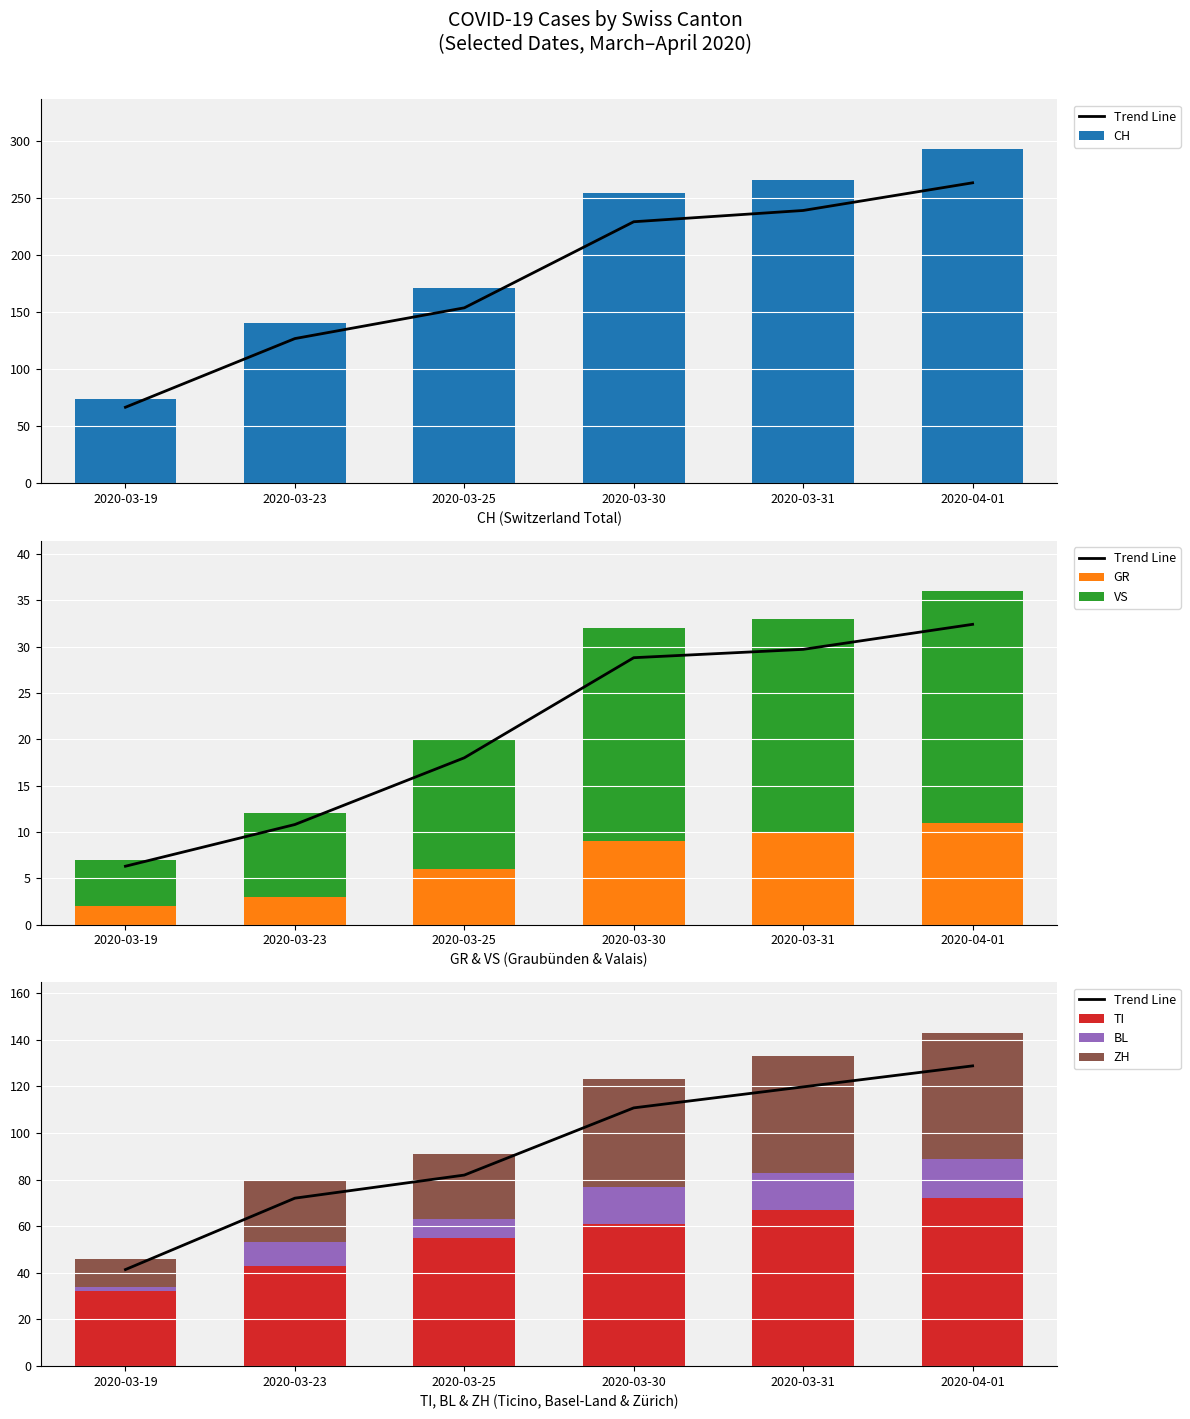

What is the sum of all GR values?

41